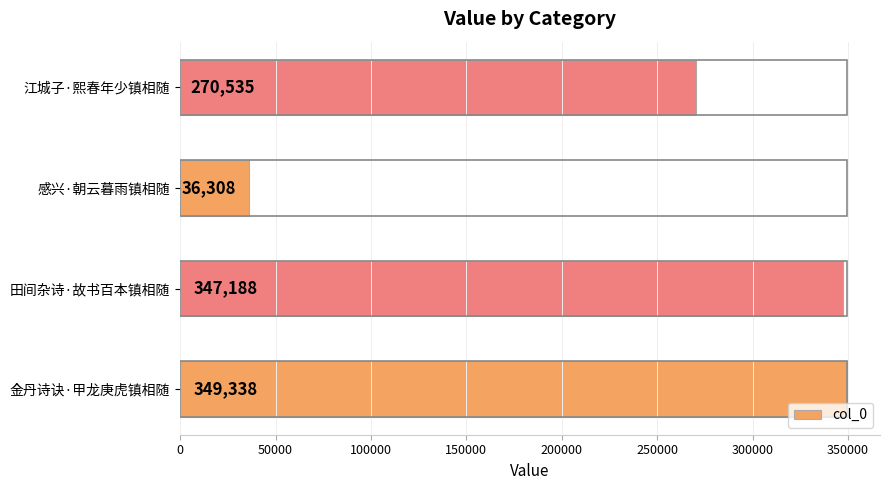

Between 感兴·朝云暮雨镇相随 and 江城子·熙春年少镇相随, which is larger?

江城子·熙春年少镇相随